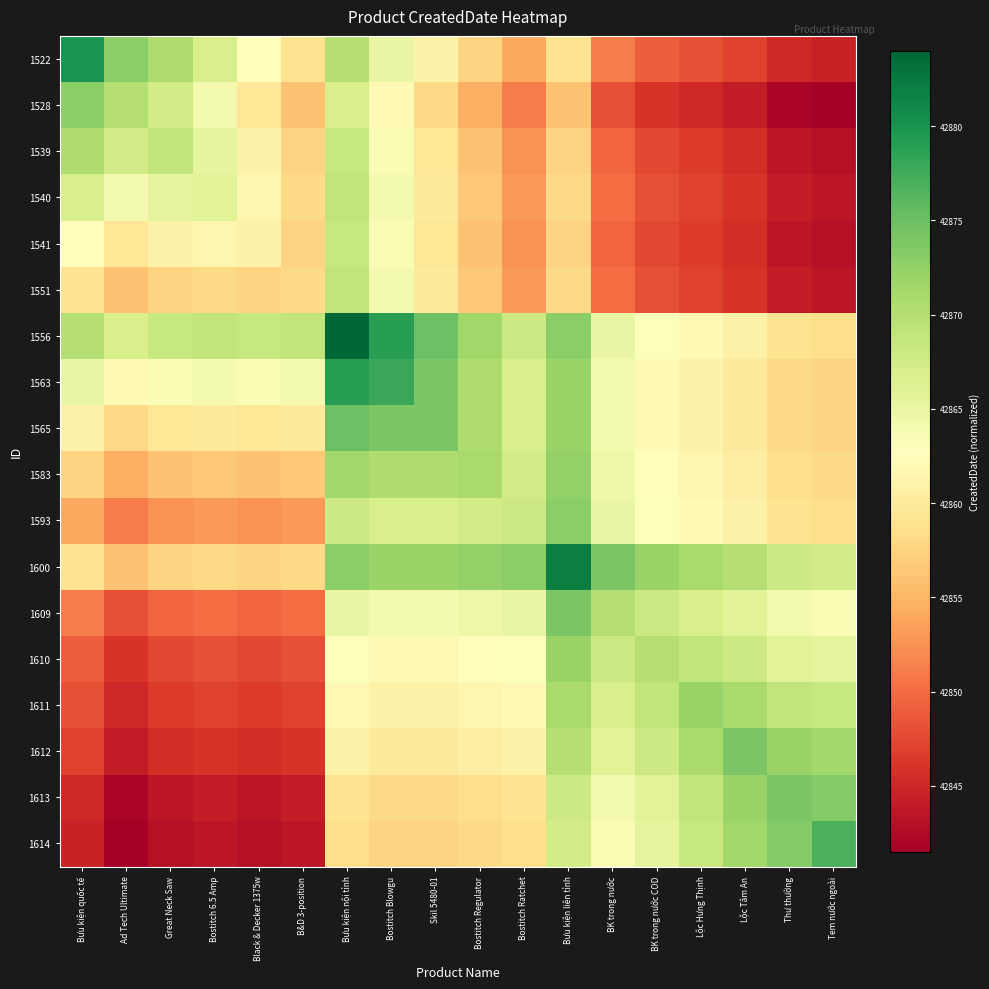

At how many categories does at least one series exceed 42863?

18